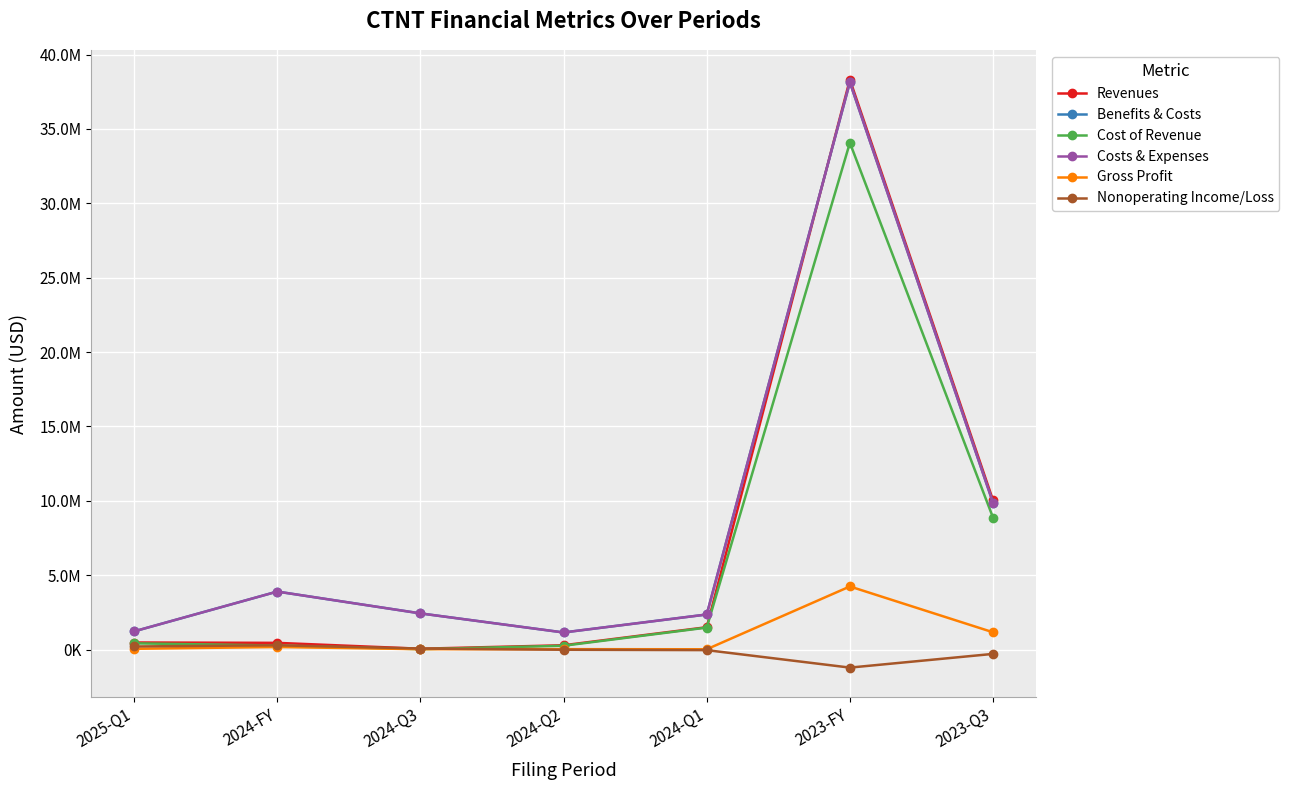

How many values in the Revenues series are below 479799?

3